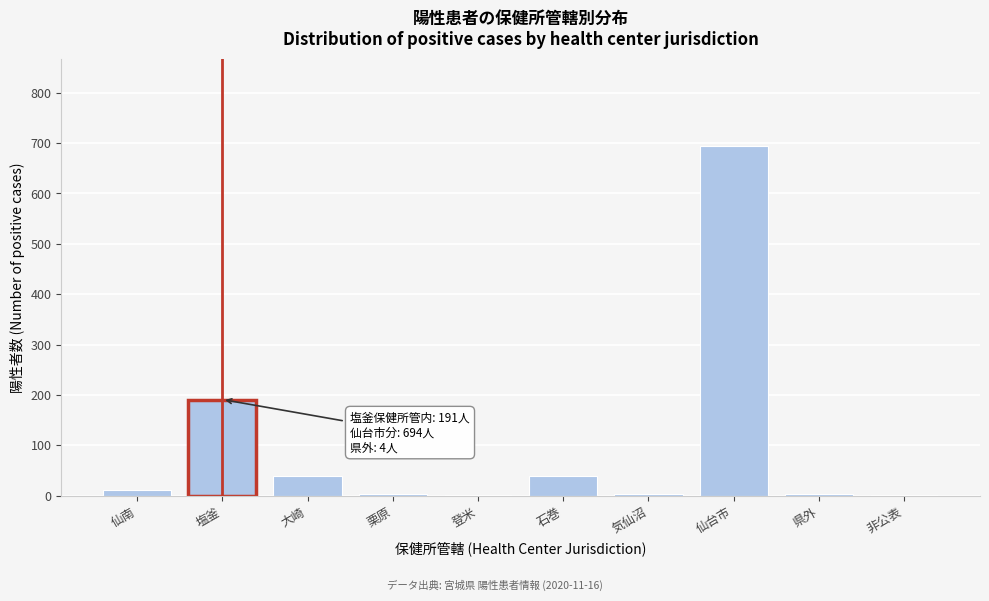

Between 登米 and 塩釜, which is larger?

塩釜